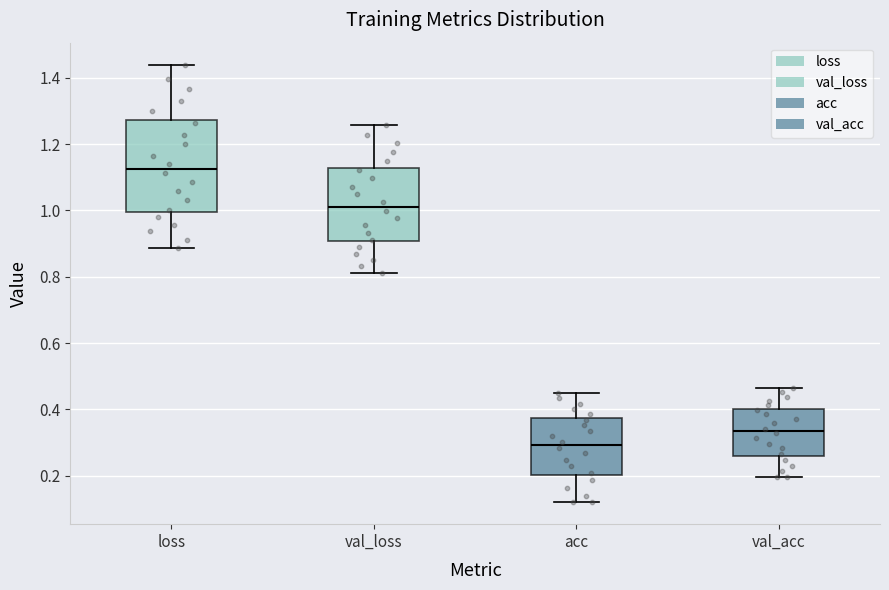

Reading left to right, read every box against the y-axis: the position of its median line, the range the box covers, and the ends of its whiskers. The values are not printed on the chart, so give them approximately, as read against the axis.

loss: median 1.12, box 1.00 to 1.28, whiskers 0.88 to 1.44
val_loss: median 1.02, box 0.90 to 1.12, whiskers 0.82 to 1.26
acc: median 0.30, box 0.20 to 0.38, whiskers 0.12 to 0.44
val_acc: median 0.34, box 0.26 to 0.40, whiskers 0.20 to 0.46